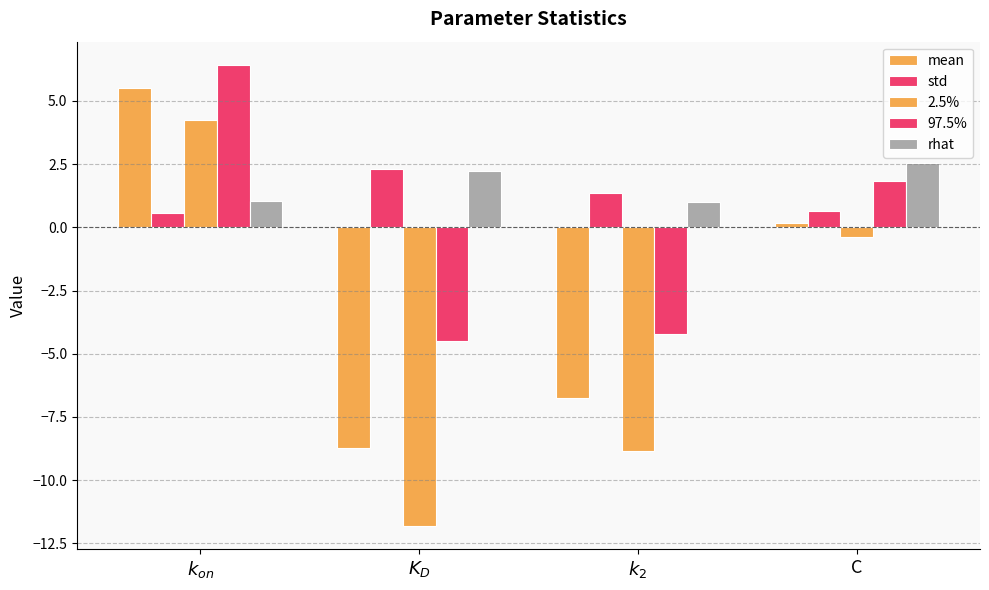

At $k_2$, list the series in order from smallest to largest.

2.5%, mean, 97.5%, rhat, std